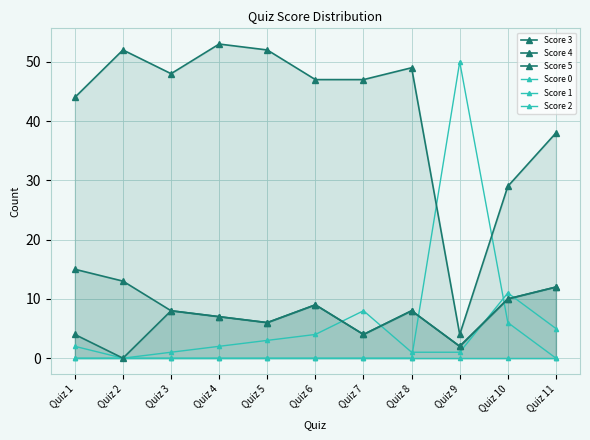

At which category is the sum across all series the highest?

Quiz 4